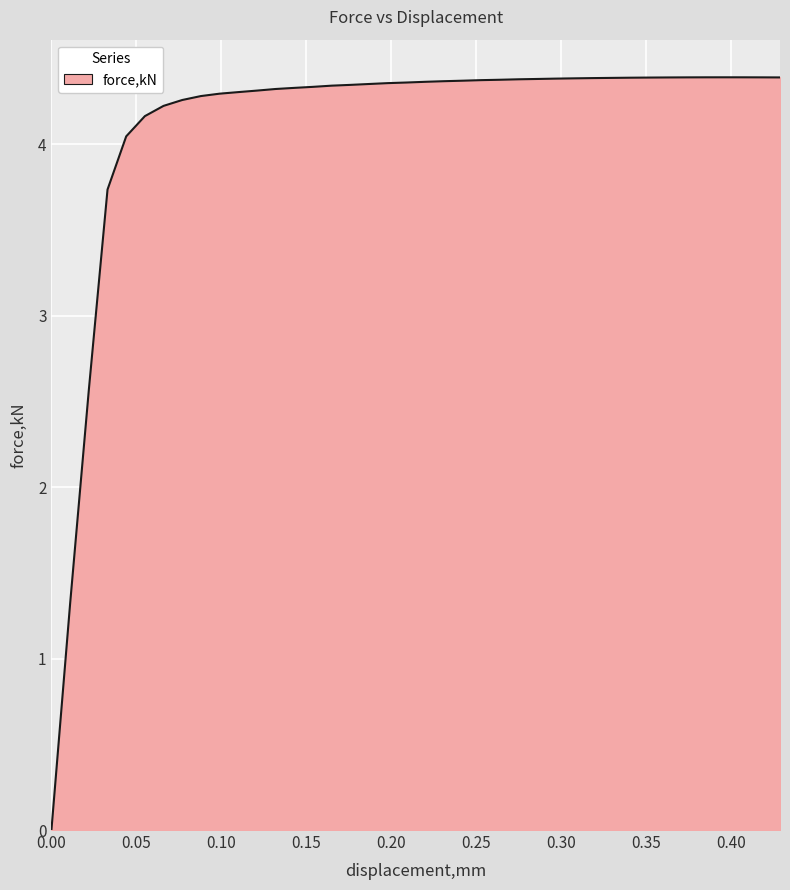

What is the difference between the maximum and minimum values?

4.4